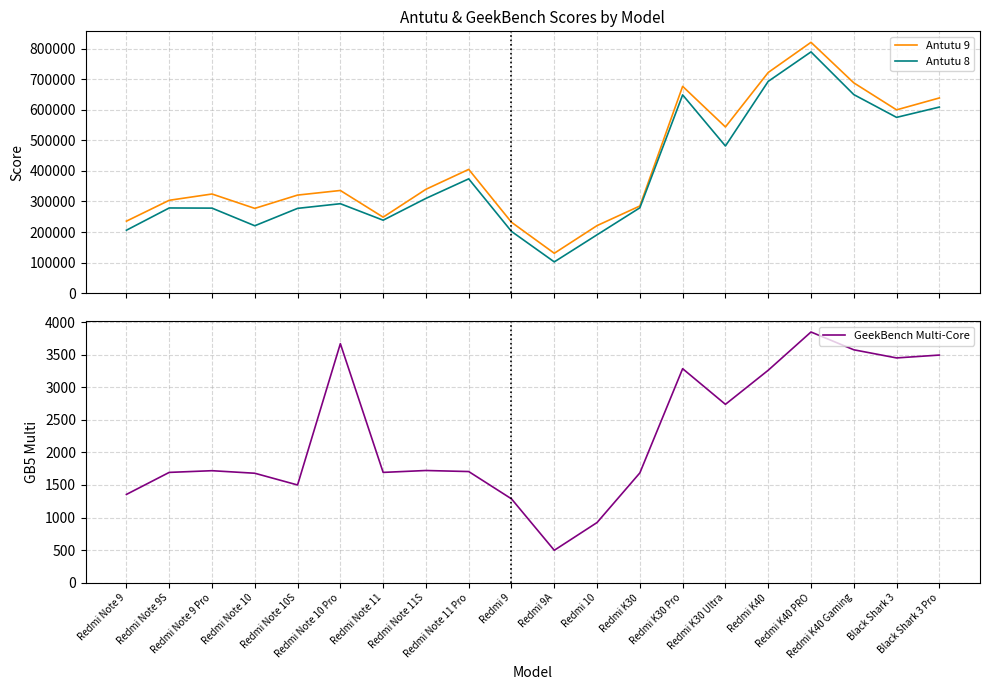

What are all the series names shown in the legend?

Antutu 9, Antutu 8, GeekBench Multi-Core